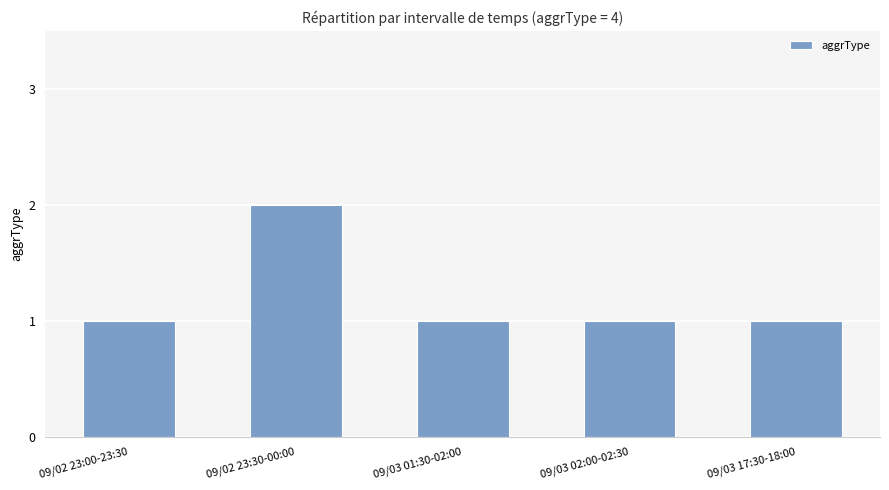

What is the value of the 5th bar from the left?

1